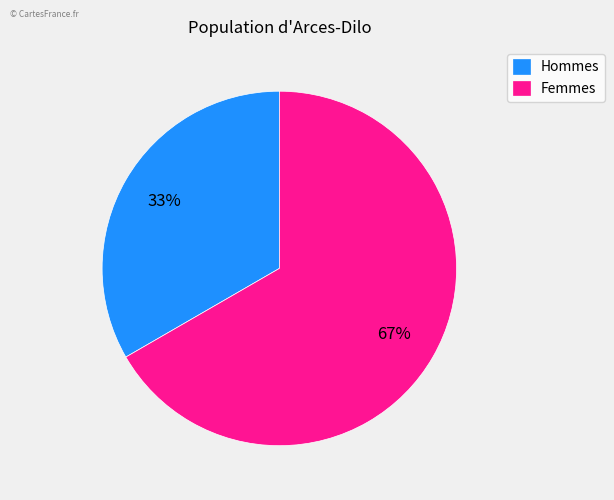

How many slices are in this pie chart?

2